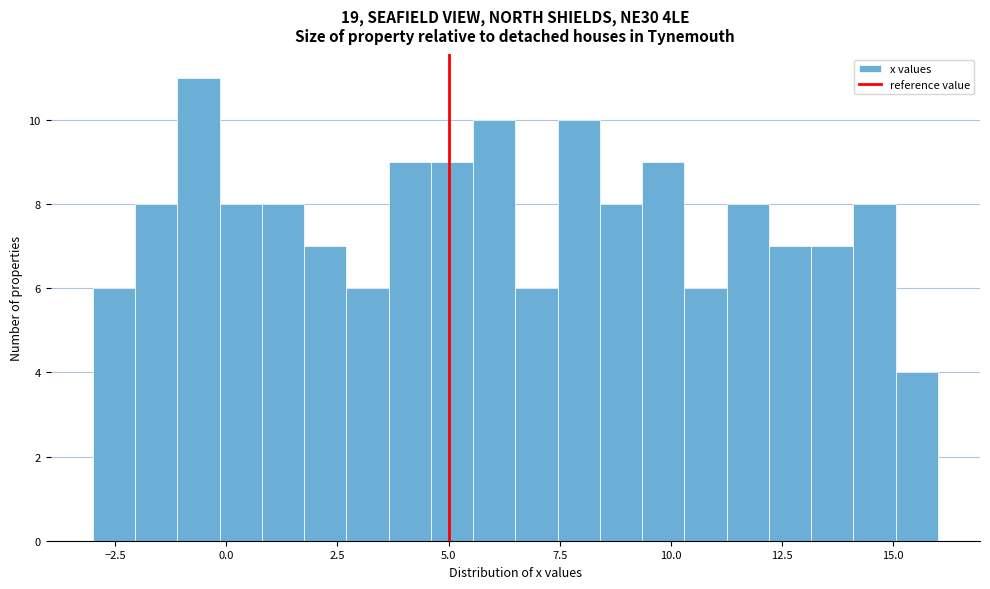

Around what value on the x-axis is the tallest bar? Give the approximate position of its centre, as read against the axis.

-0.5